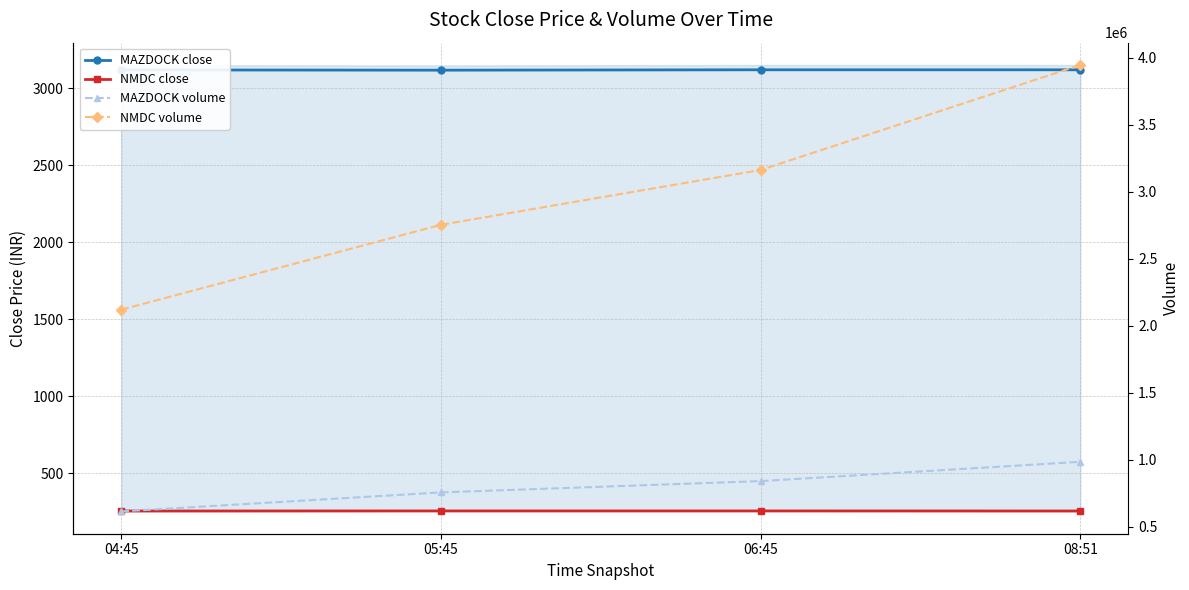

Rank the series at 04:45 from highest to lowest value.

NMDC volume, MAZDOCK volume, MAZDOCK close, NMDC close